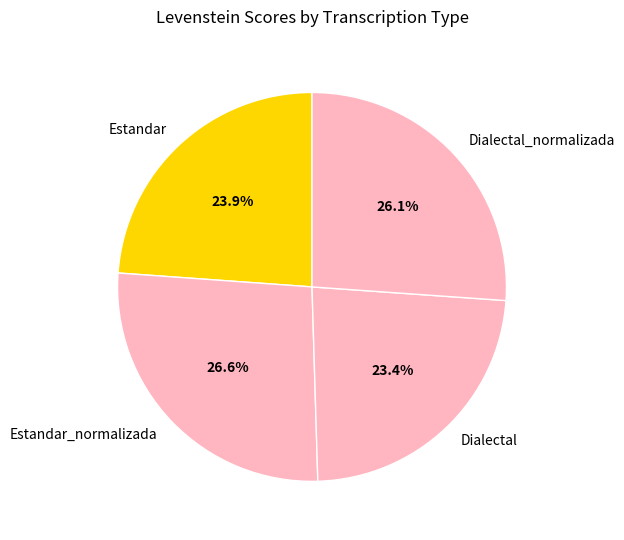

How many segments does this pie chart have?

4